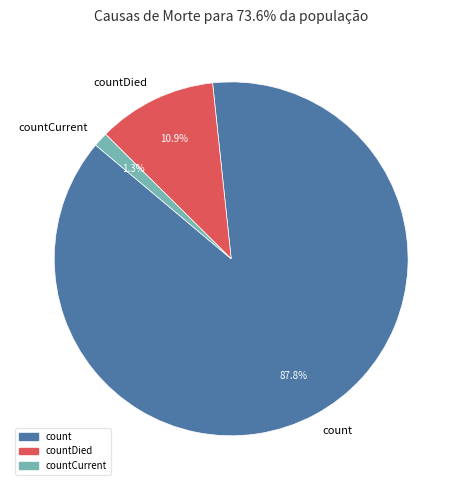

What is the total percentage of count and countCurrent?

89.1%